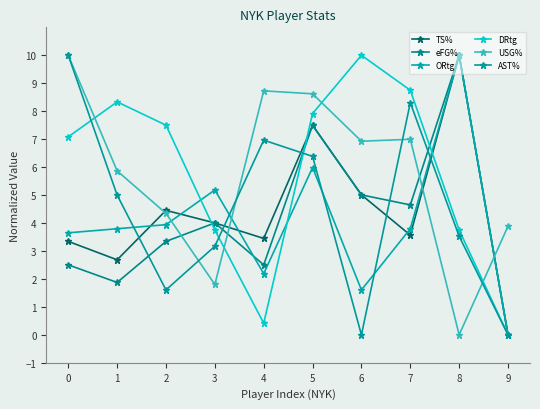

Which series has the largest range (max minus min)?

TS%